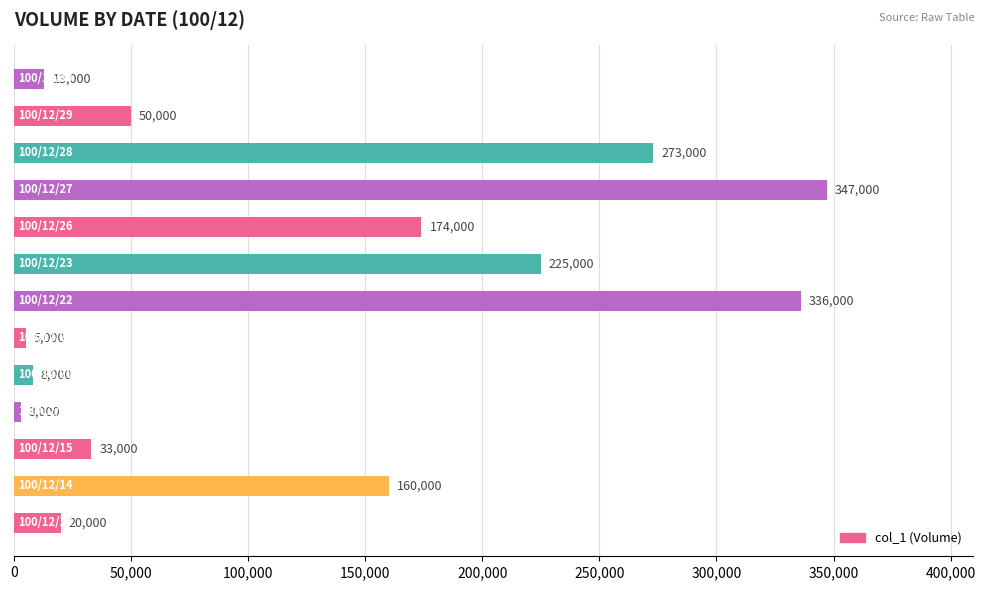

What is the smallest value displayed?

3000